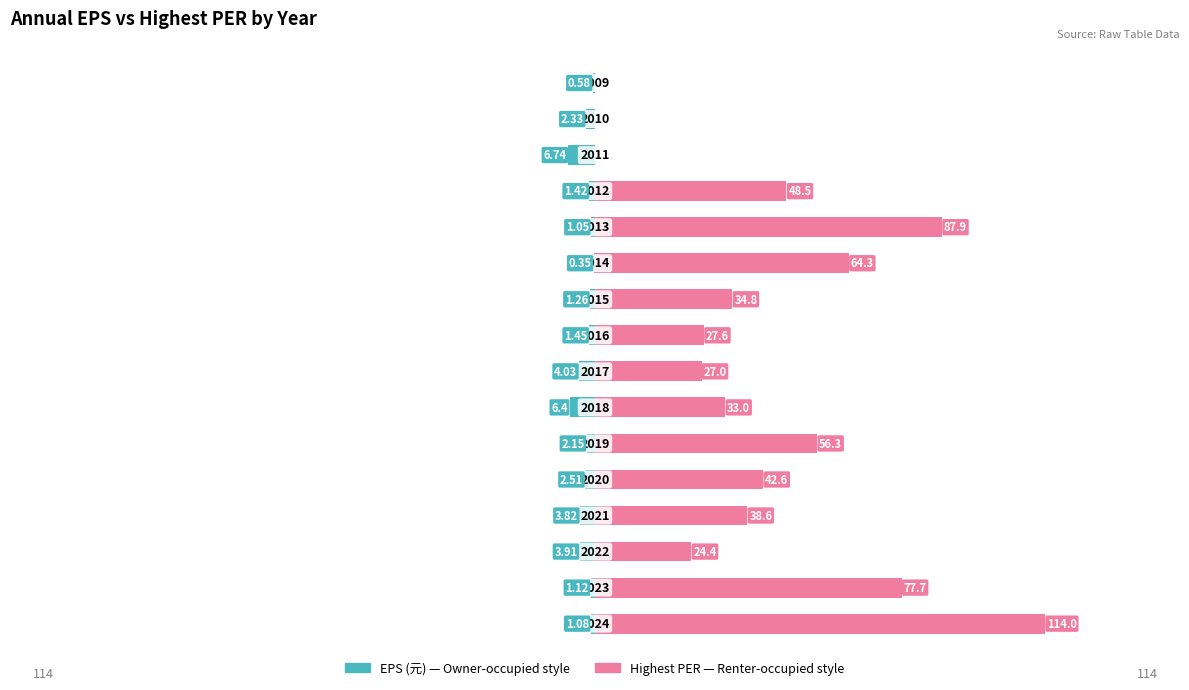

List the series in order of their peak value, lowest first.

Owner-occupied, Renter-occupied